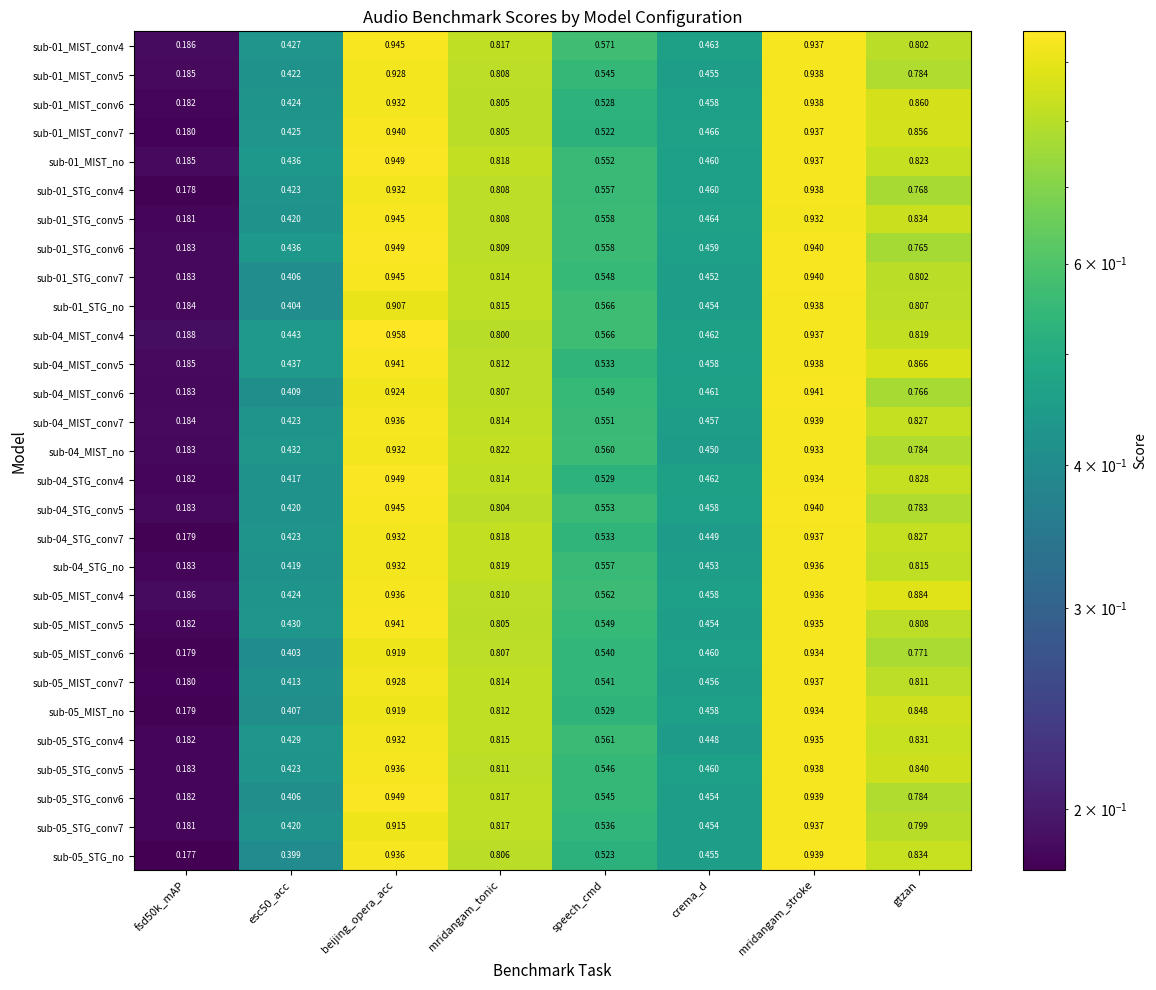

At which label does sub-04_STG_conv4 reach its peak?

beijing_opera_acc